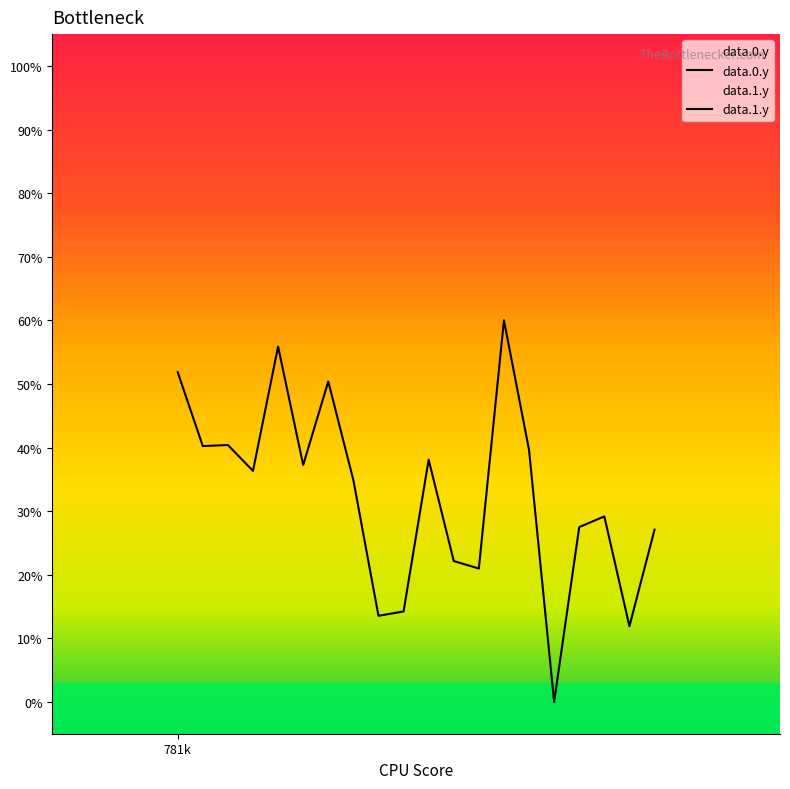

Which series ends up on top after the final intersection of data.1.y and data.0.y?

data.1.y